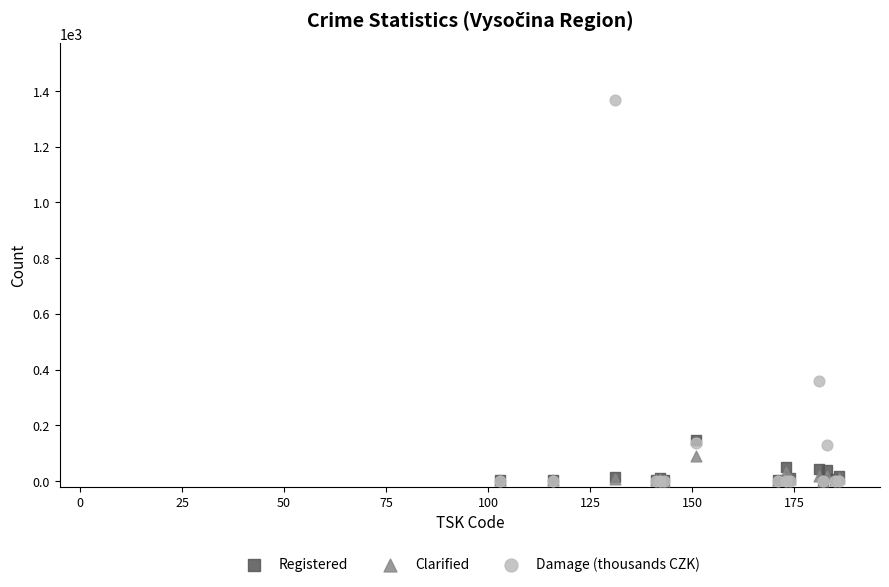

Across all series, what Y value is closest to 683?

359